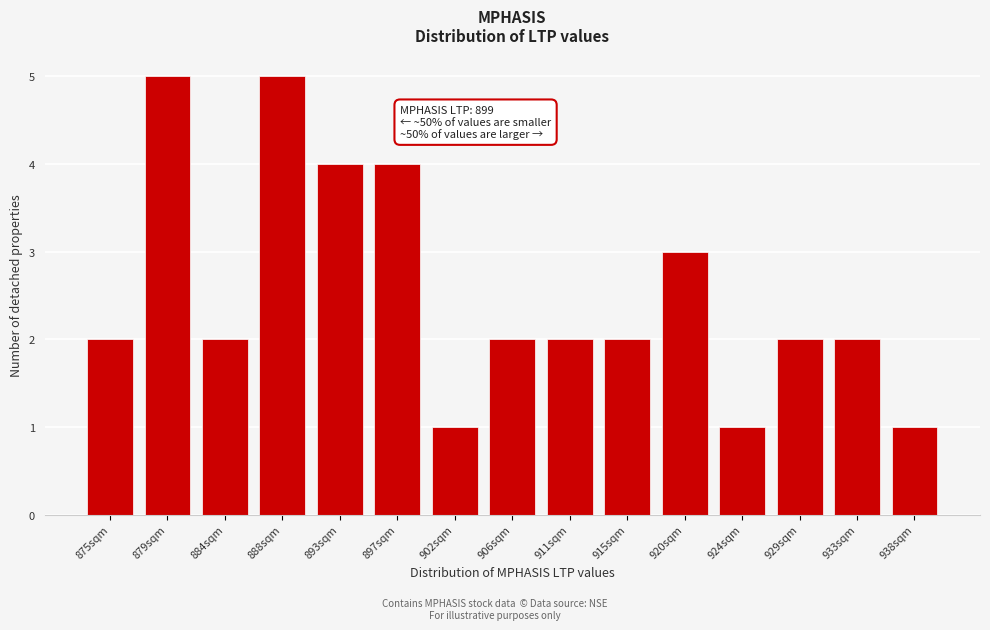

Reading left to right, what are all the values shown in this chart?

2	5	2	5	4	4	1	2	2	2	3	1	2	2	1